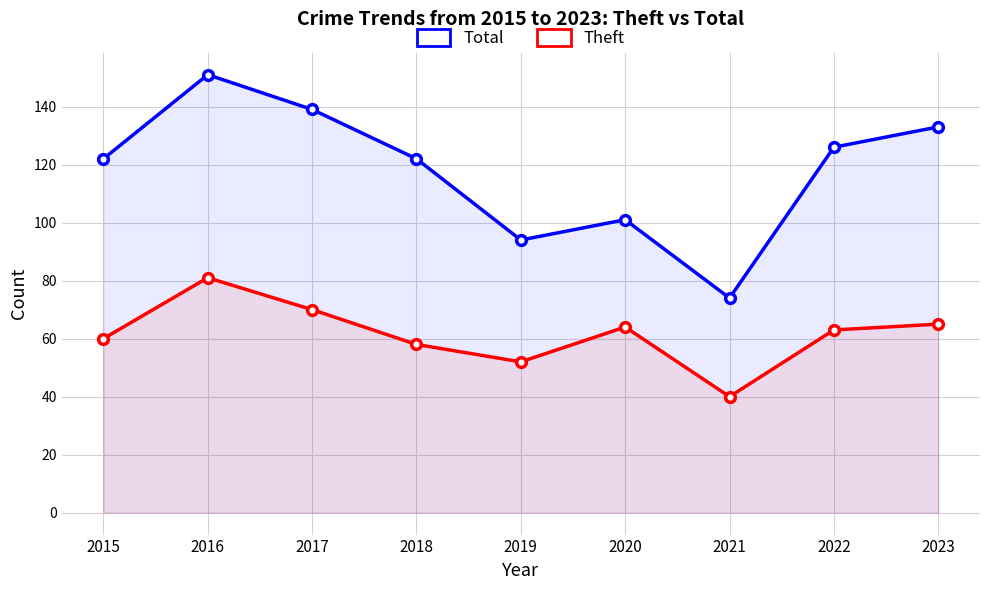

What is the value of the Theft point at the 5th from the left?

52